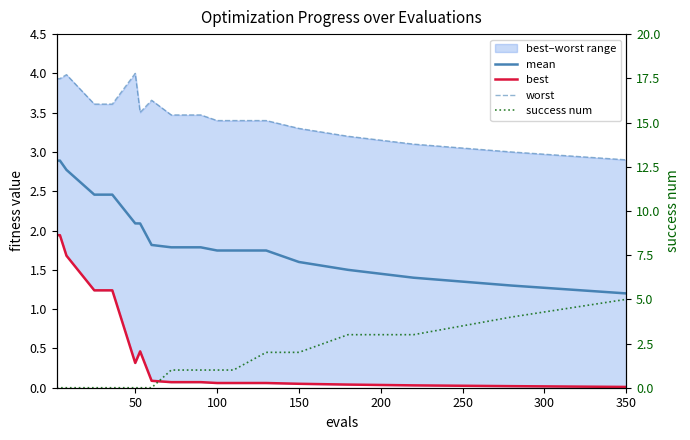

What is the sum of all worst values?

69.8